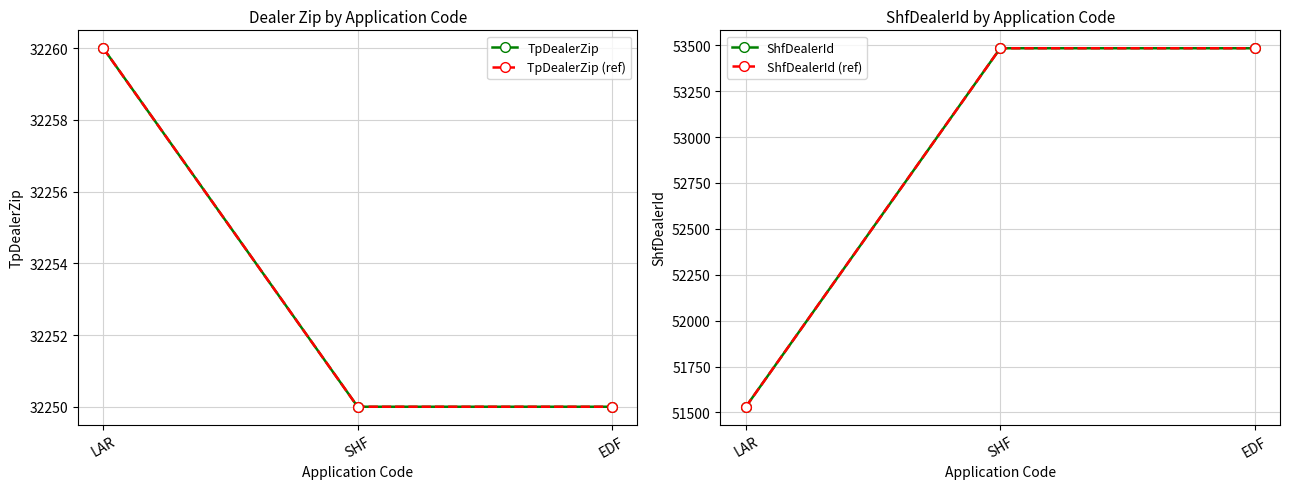

What is the value of the ShfDealerId (ref) point at the 1st from the left?

51531